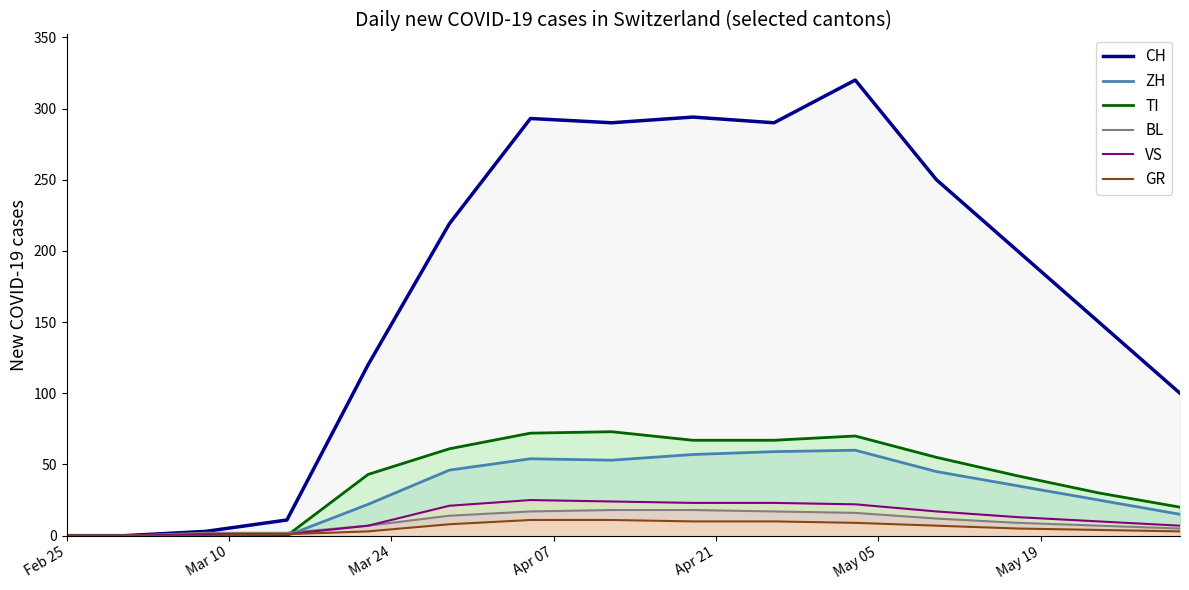

The VS line series shows 34 at 10. True or false?

False